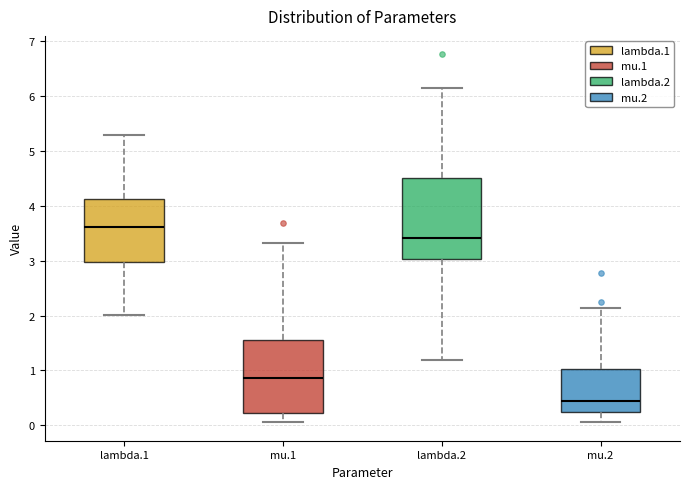

Which box is the tallest, from its lower edge to its upper edge?

lambda.2